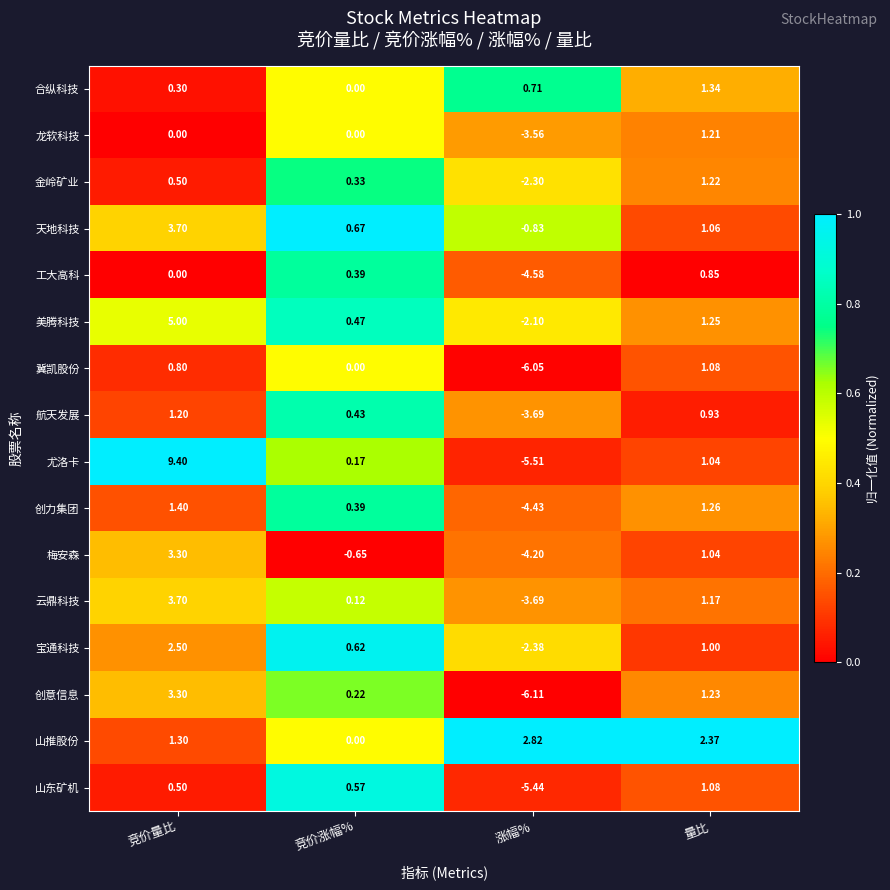

Which series has the largest total across all categories?

山推股份